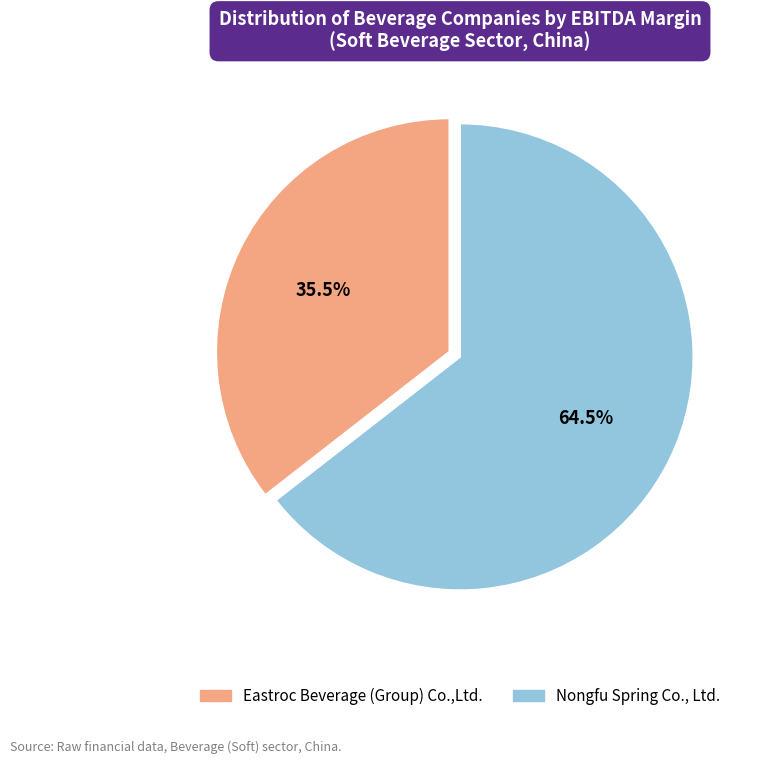

How many segments does this pie chart have?

2